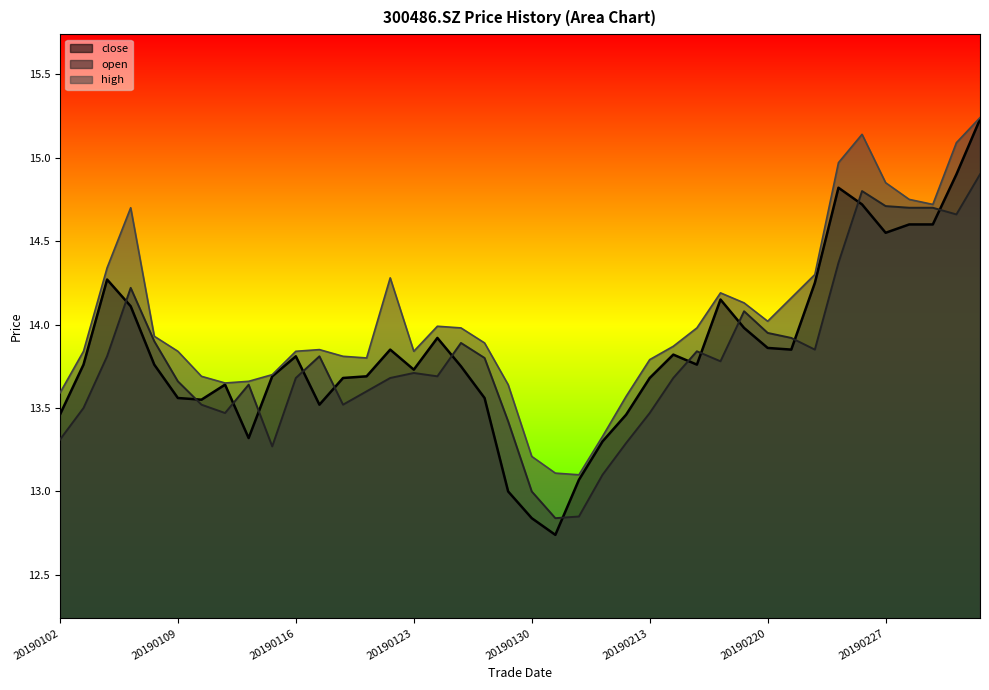

True or false: high and close cross at least once.

False